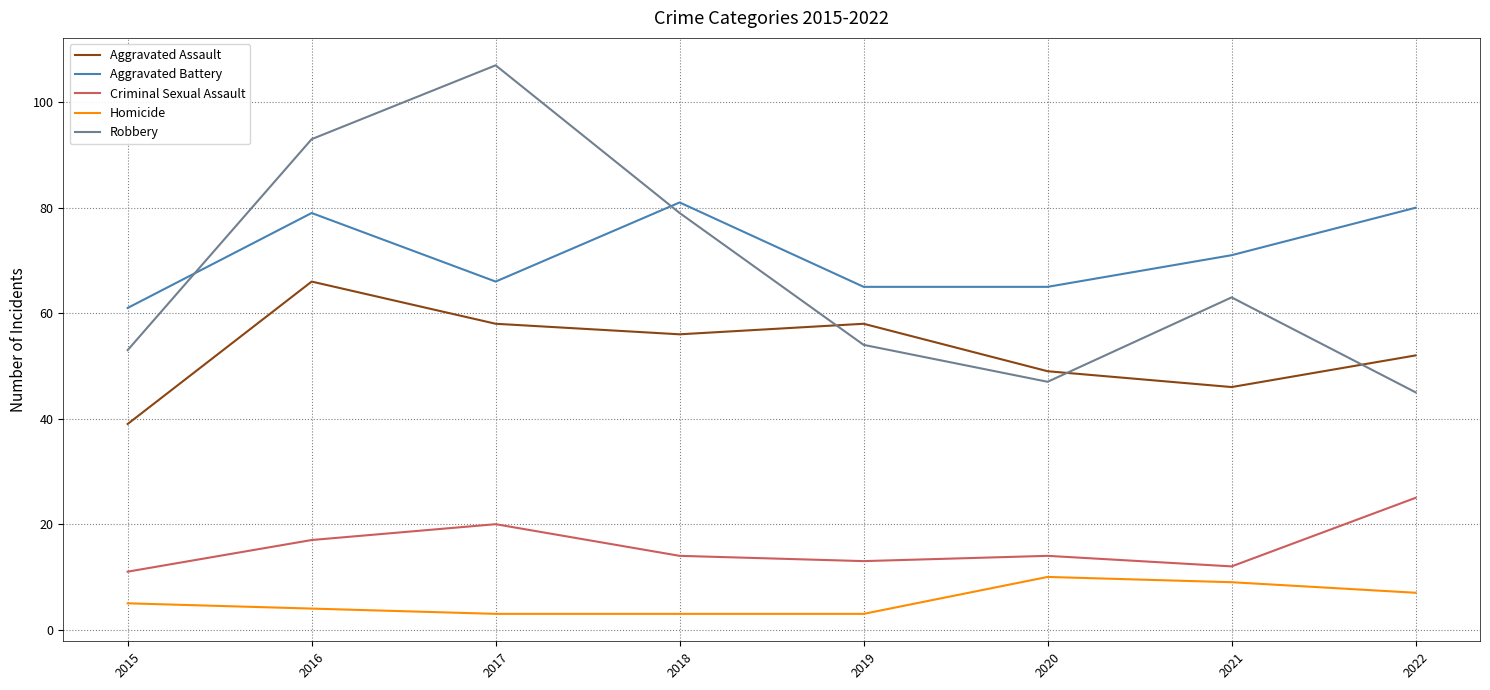

What is the average value of the Criminal Sexual Assault series?

16